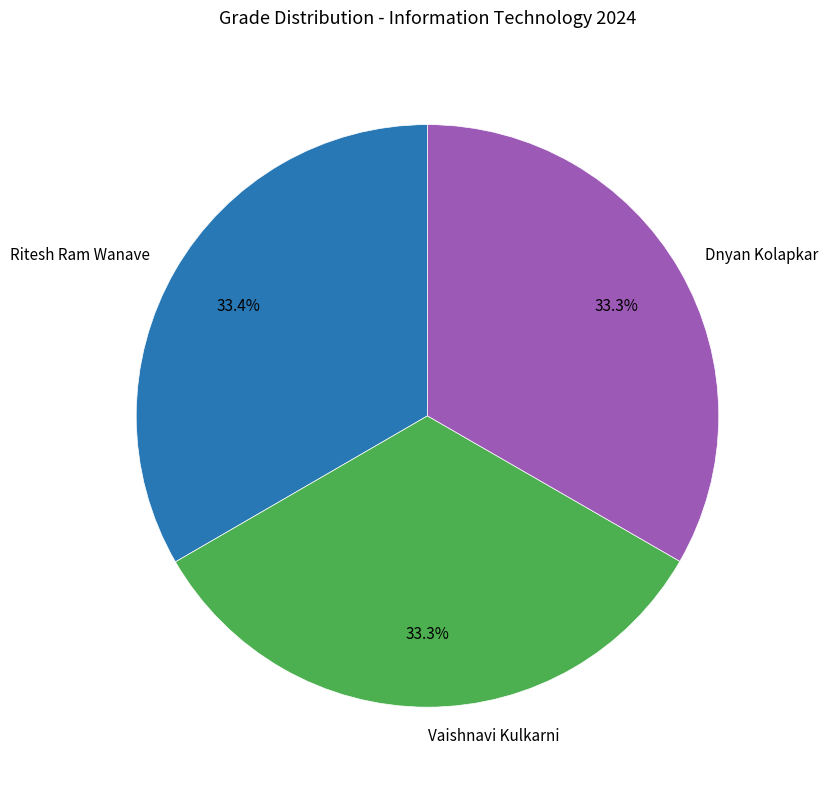

Do Vaishnavi Kulkarni and Ritesh Ram Wanave together represent more than half of the pie?

Yes